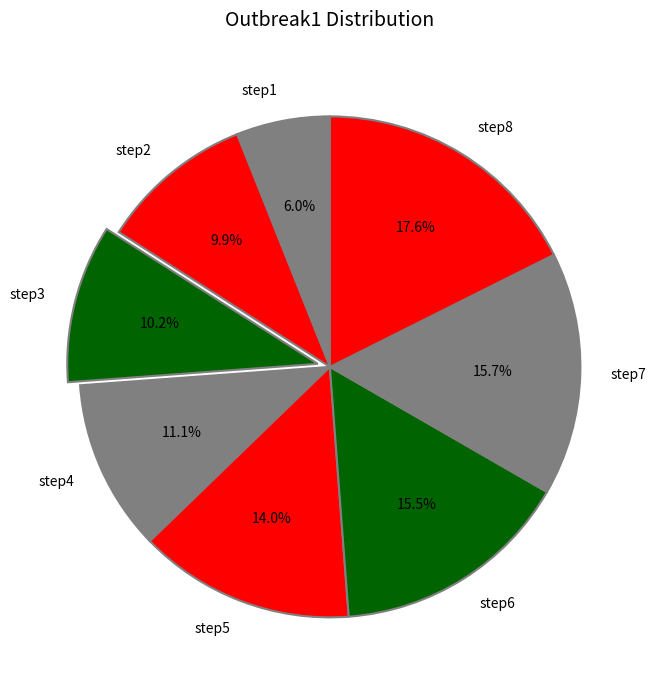

True or false: step2 accounts for 20% of the total.

False